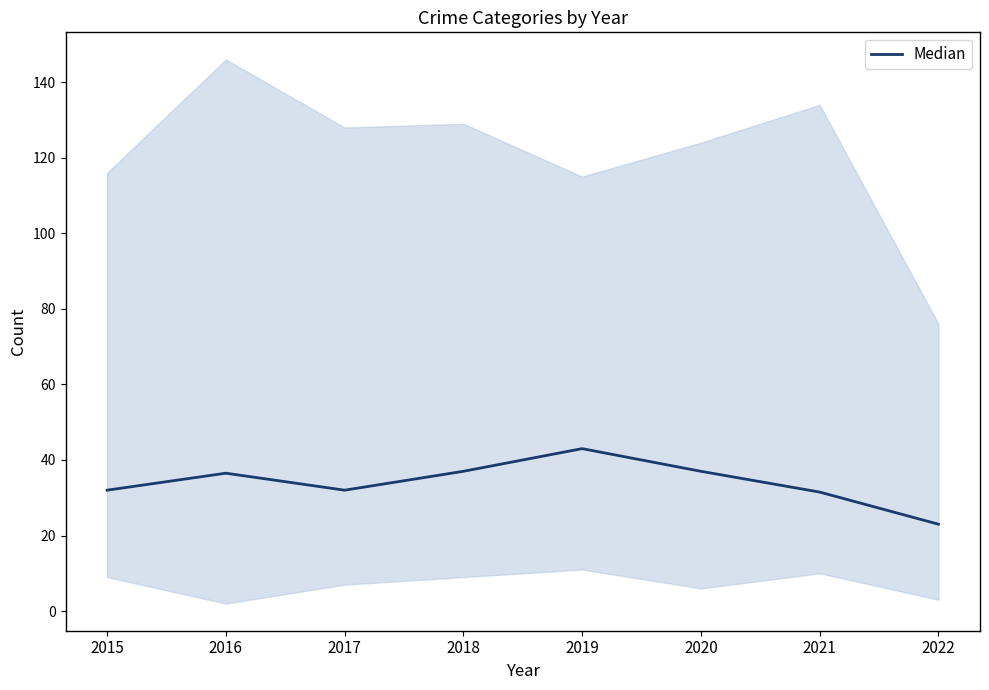

How many data points are less than 36?

4